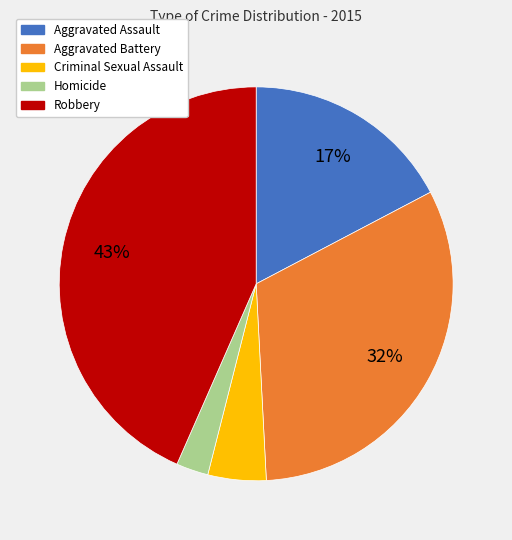

How many segments does this pie chart have?

5